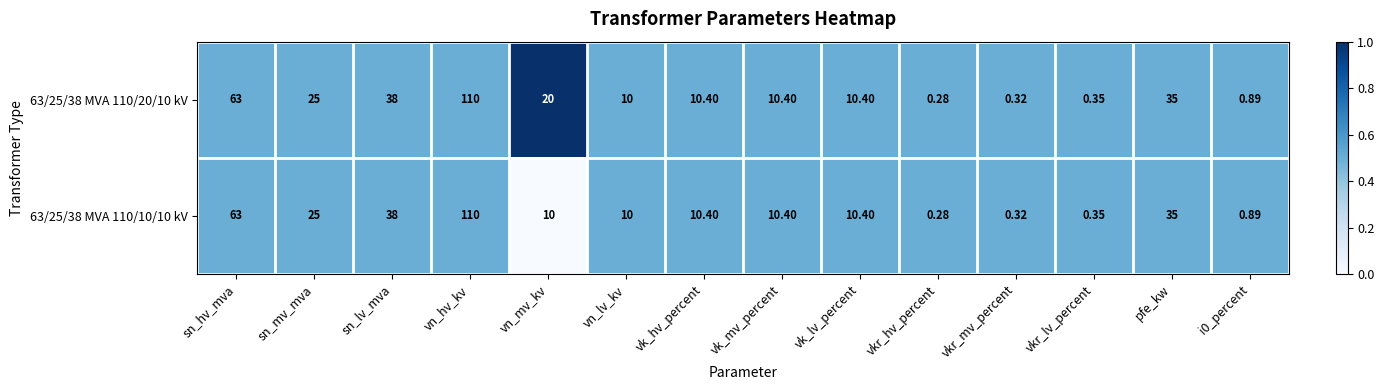

At which label does 63/25/38 MVA 110/20/10 kV first exceed 10?

sn_hv_mva